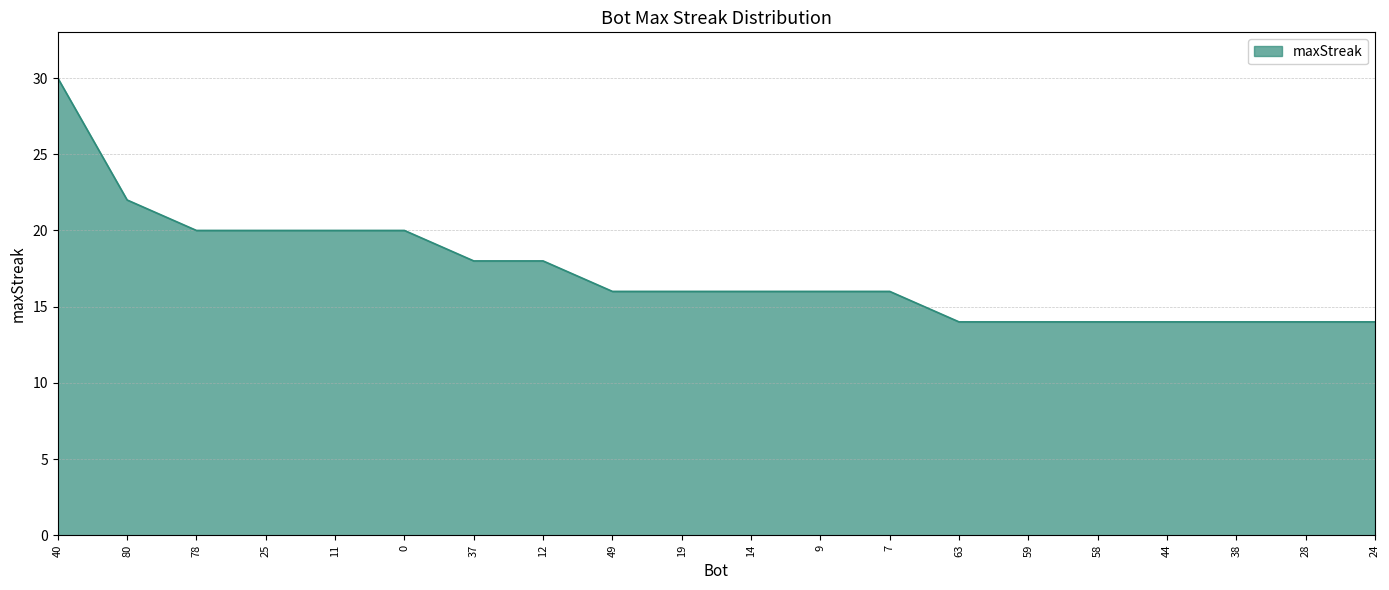

Read the value at 14.

16